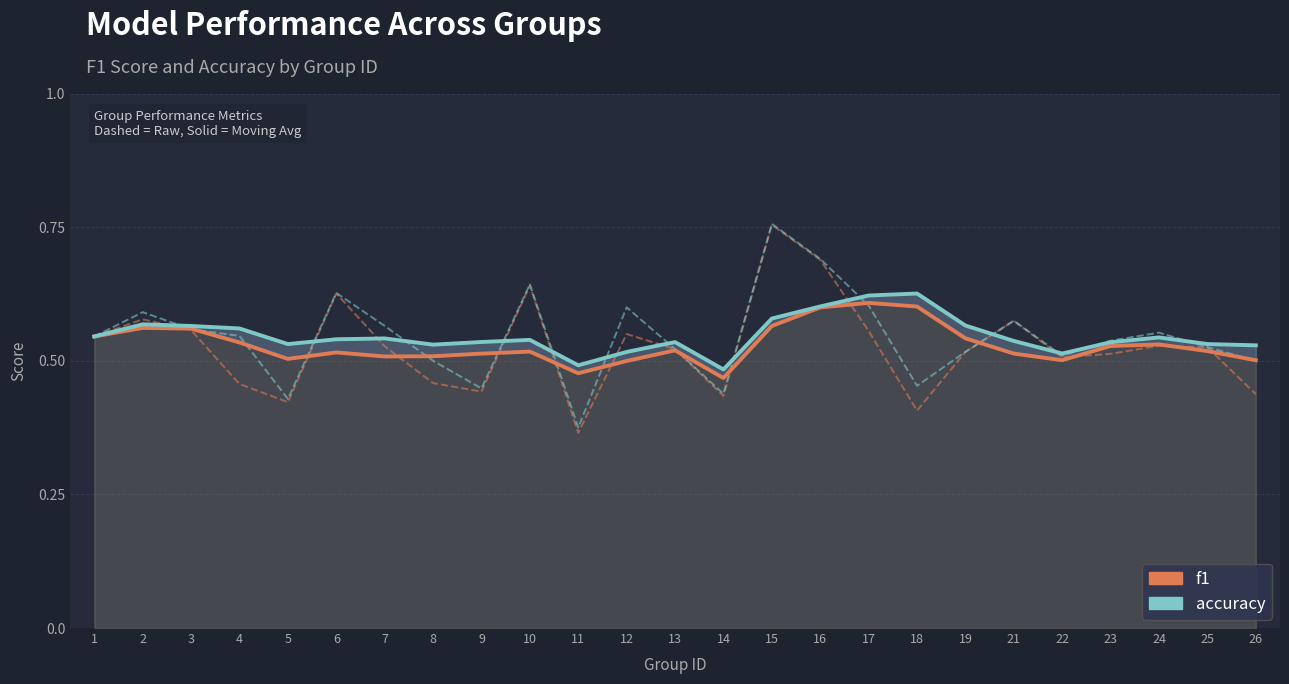

Rank the series at 14 from lowest to highest value.

f1, accuracy